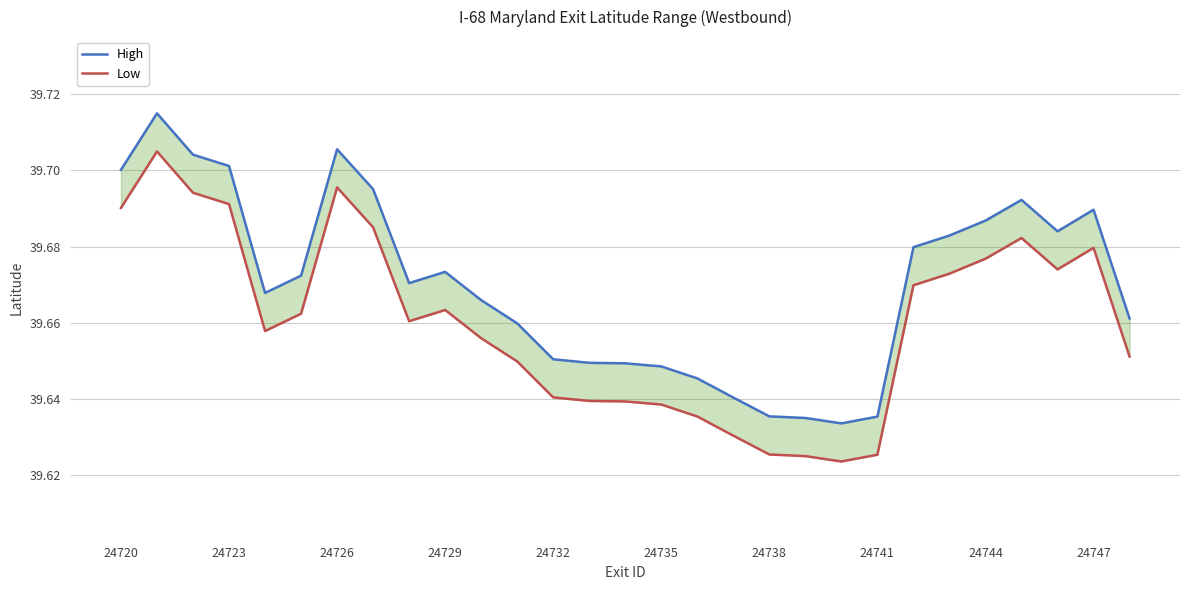

What position from the right is 14?

15